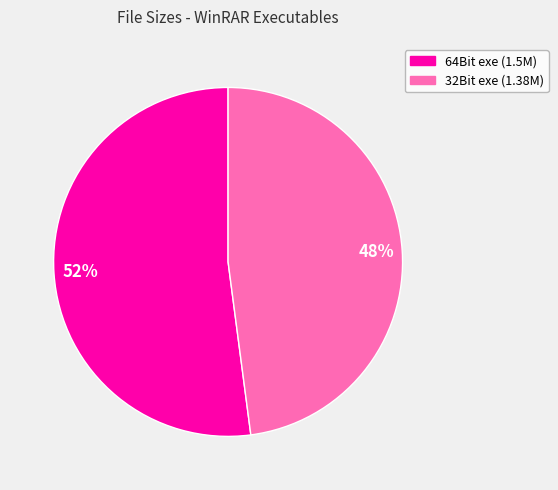

Is there any slice that represents more than half of the pie?

Yes